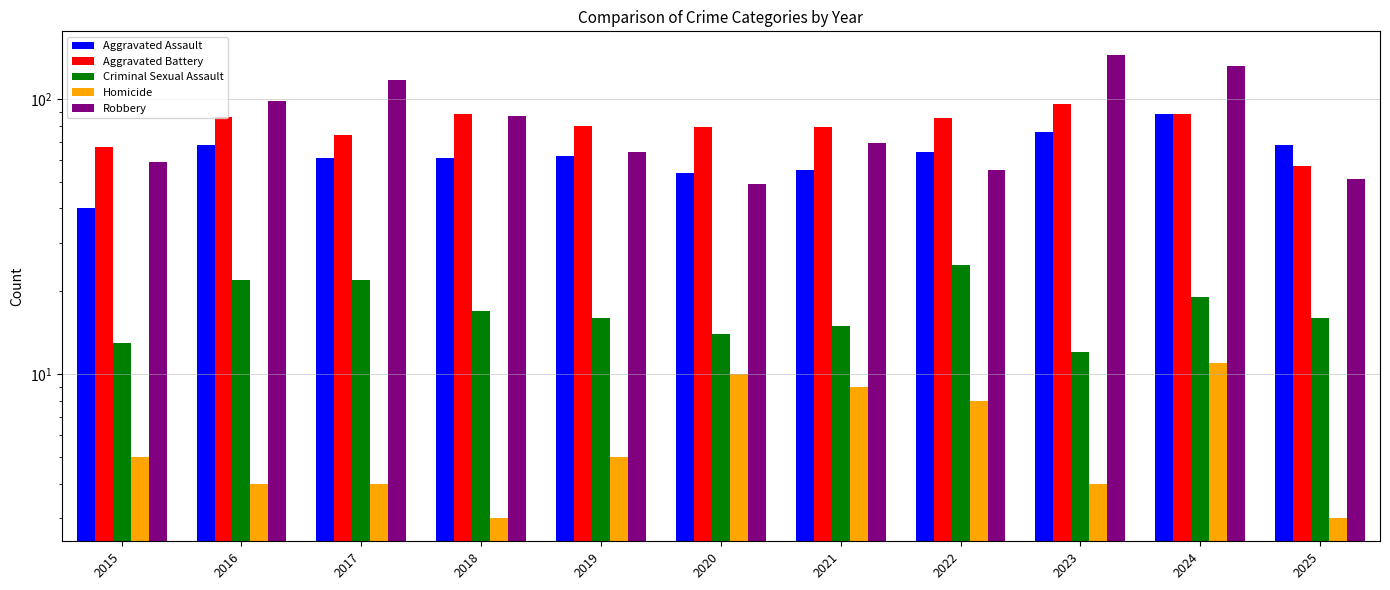

Which label corresponds to the largest value in the chart?

2023